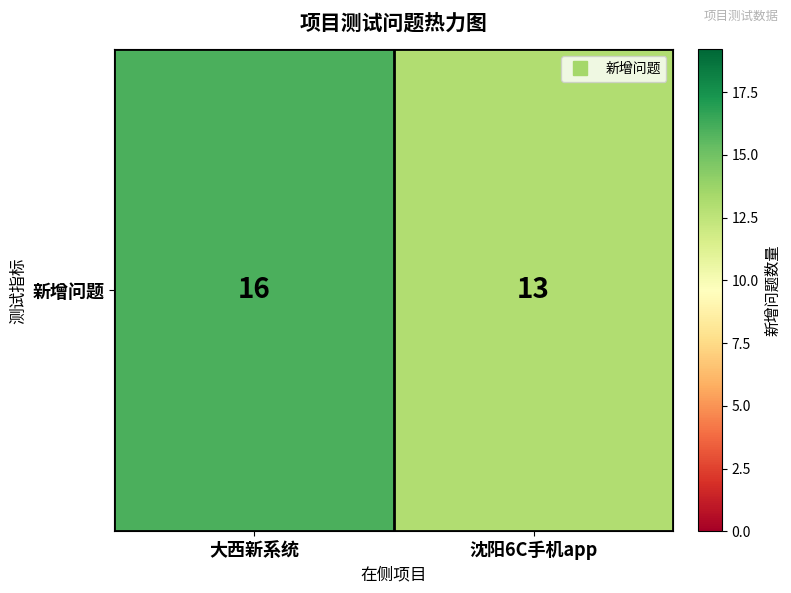

What is the average value?

14